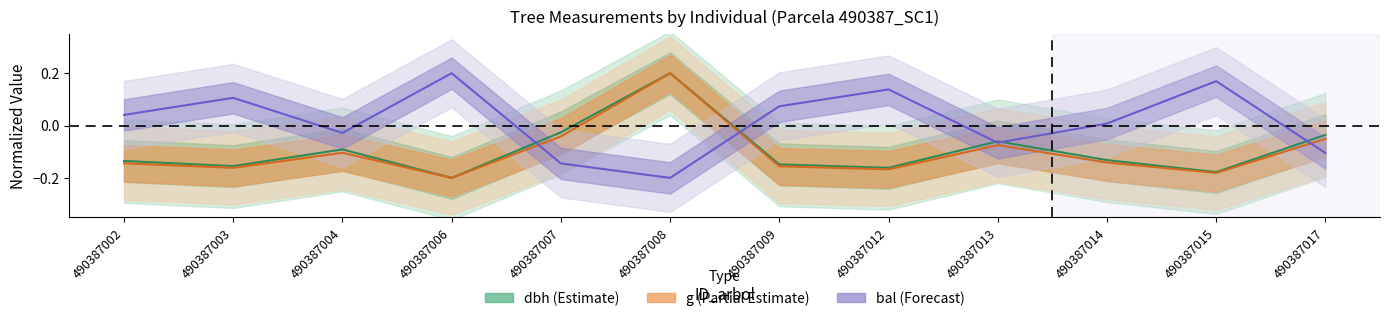

At which category is the sum across all series the highest?

490387008